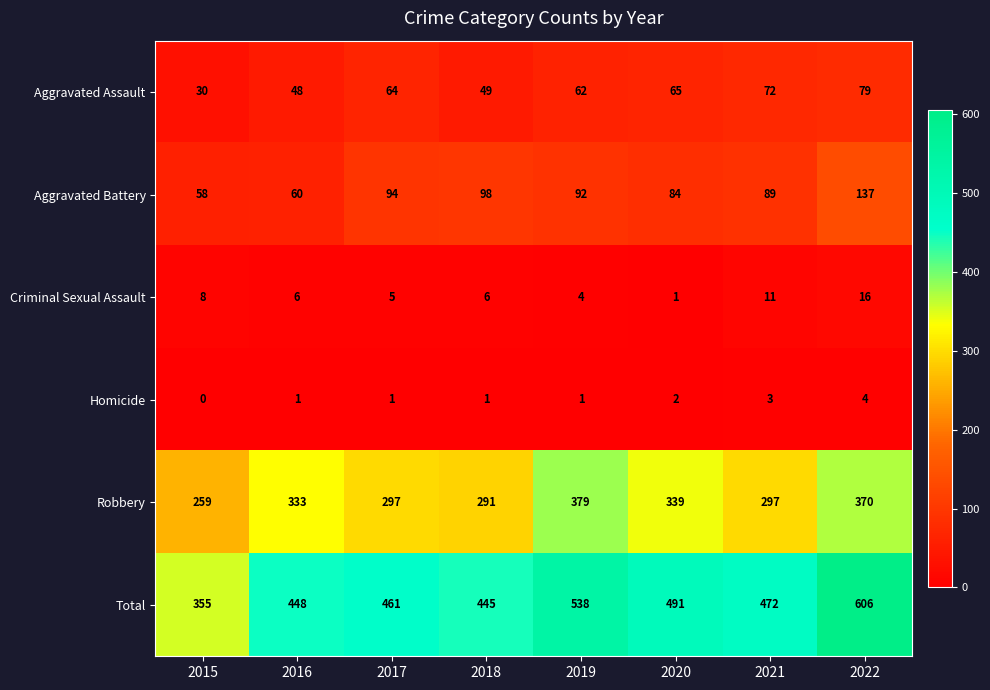

Is the value of Criminal Sexual Assault at 2020 greater than the value of Aggravated Assault at 2019?

No